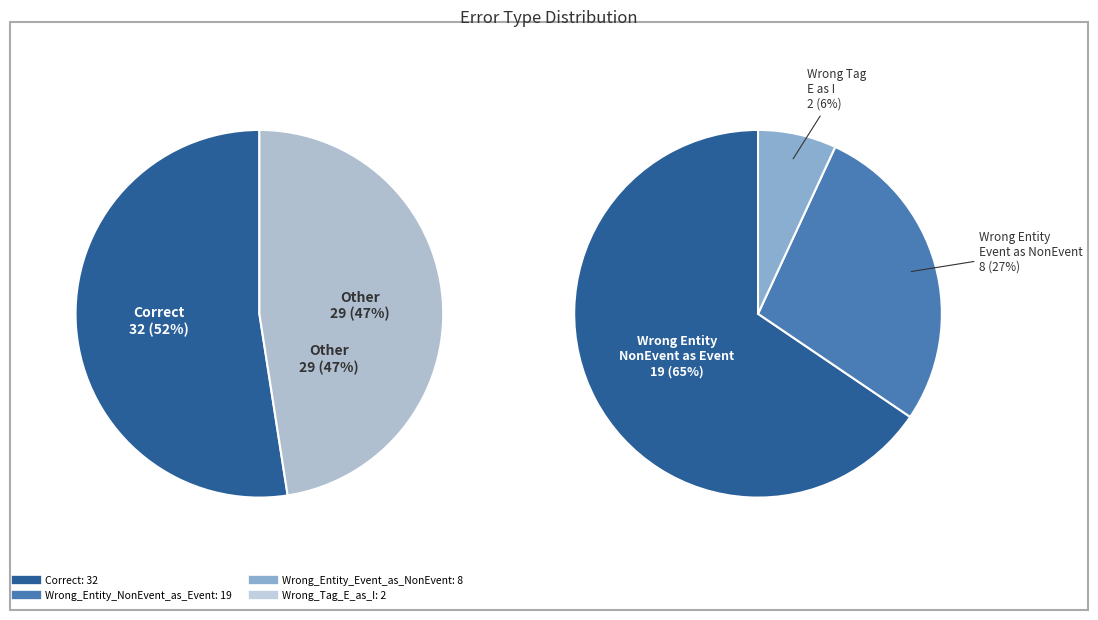

Does Wrong_Entity_NonEvent_as_Event represent more than half of the total?

No